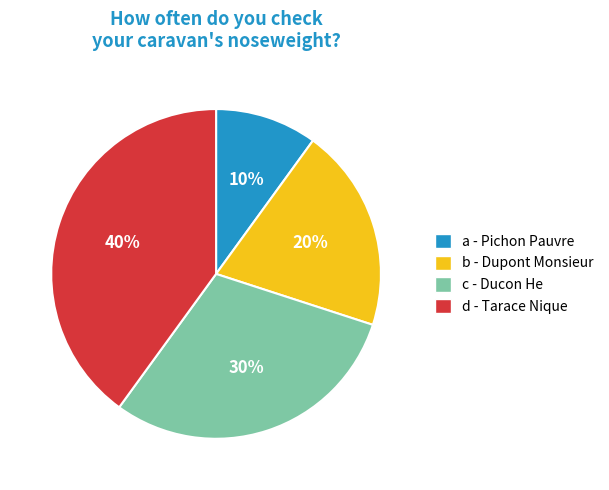

What is the largest slice in the pie chart?

d